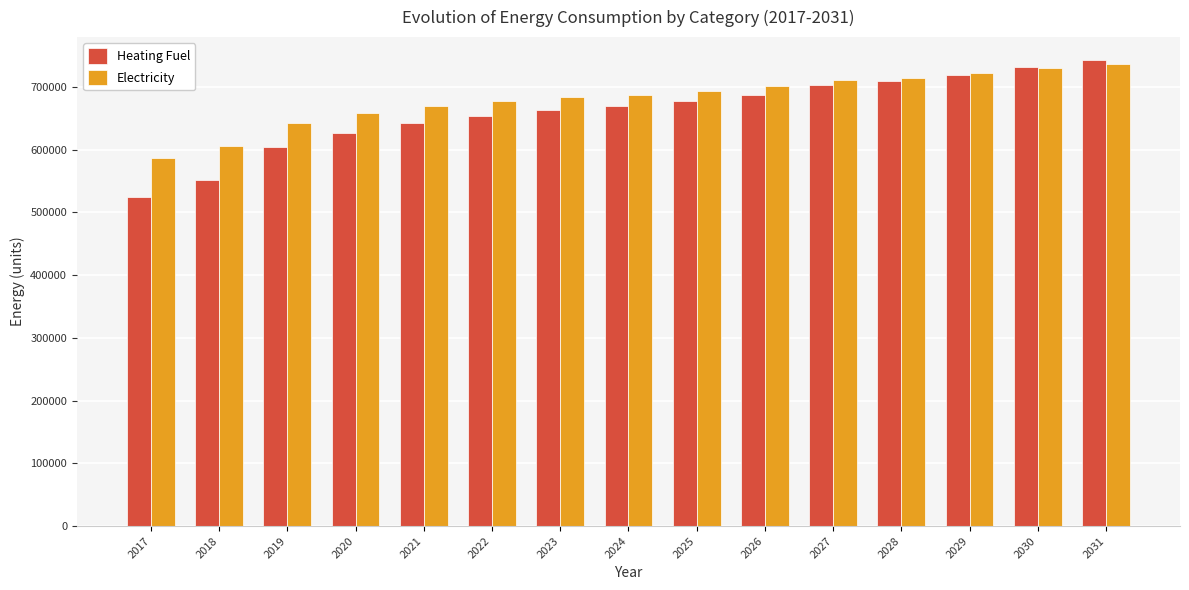

What is the highest value of the Electricity series?

737302.8